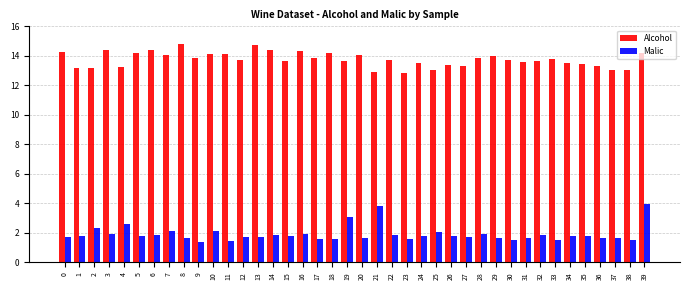

Which series has the largest total across all categories?

Alcohol